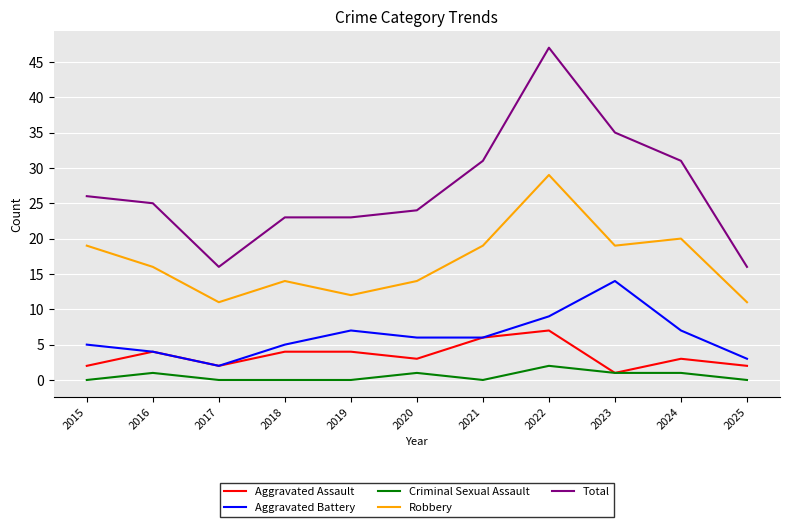

Reading left to right, what are all the values shown in this chart?

Aggravated Assault: 2015=2	2016=4	2017=2	2018=4	2019=4	2020=3	2021=6	2022=7	2023=1	2024=3	2025=2
Aggravated Battery: 2015=5	2016=4	2017=2	2018=5	2019=7	2020=6	2021=6	2022=9	2023=14	2024=7	2025=3
Criminal Sexual Assault: 2015=0	2016=1	2017=0	2018=0	2019=0	2020=1	2021=0	2022=2	2023=1	2024=1	2025=0
Robbery: 2015=19	2016=16	2017=11	2018=14	2019=12	2020=14	2021=19	2022=29	2023=19	2024=20	2025=11
Total: 2015=26	2016=25	2017=16	2018=23	2019=23	2020=24	2021=31	2022=47	2023=35	2024=31	2025=16